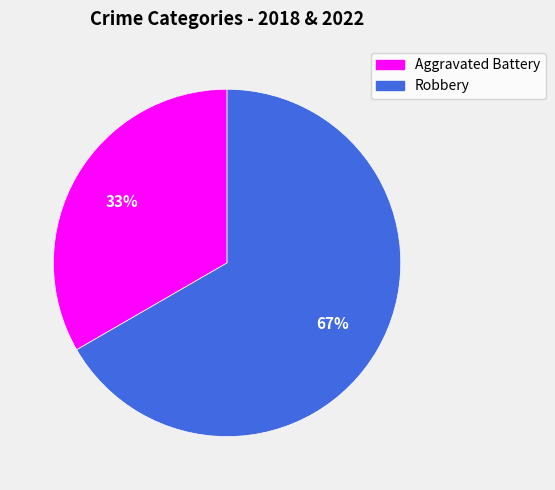

Between Robbery and Aggravated Battery, which is larger?

Robbery